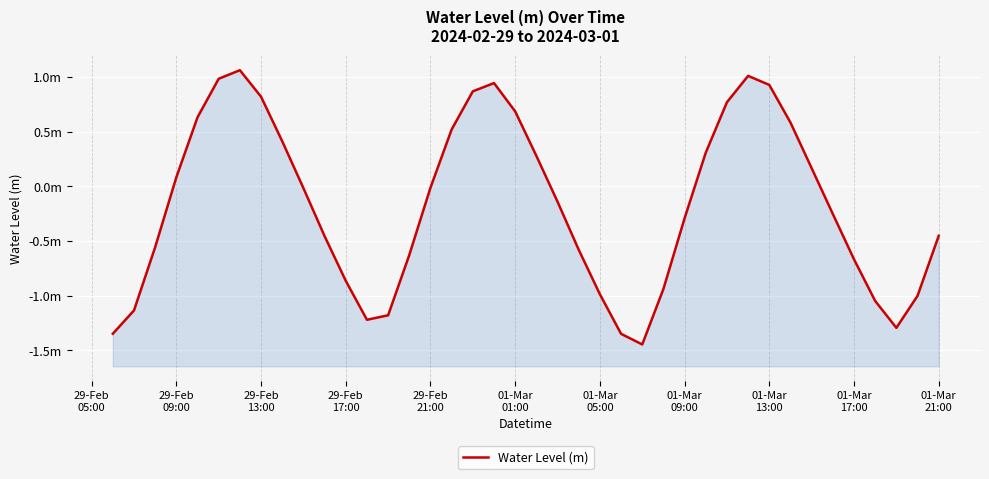

What is the value of the 38th point from the left?

-1.3